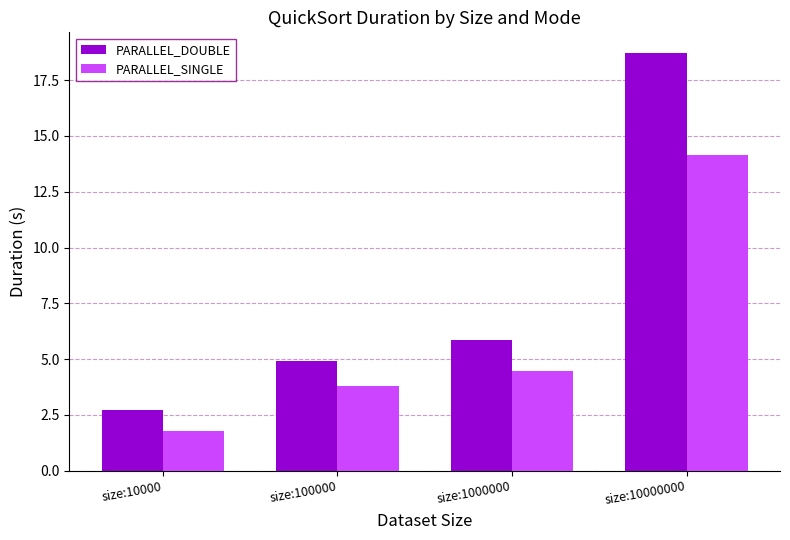

What is the sum of all PARALLEL_SINGLE values?

24.2